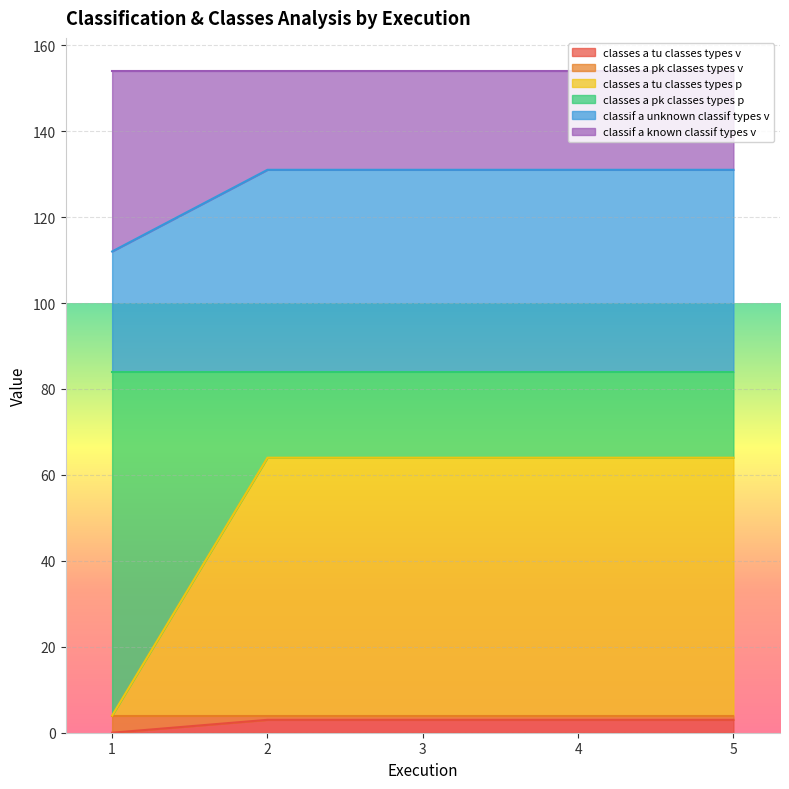

The value of classes a tu classes types v at 1 is 0. True or false?

True